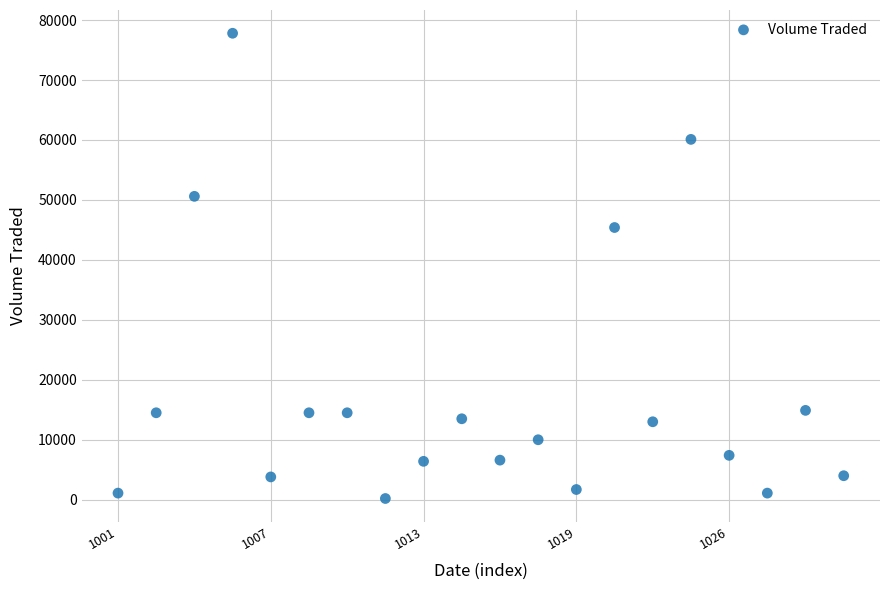

What Y value in the scatter plot is closest to 39000?

45400